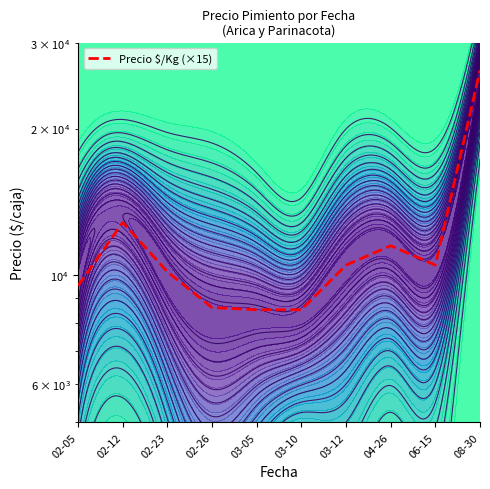

What is the difference between the maximum and minimum values?

17835